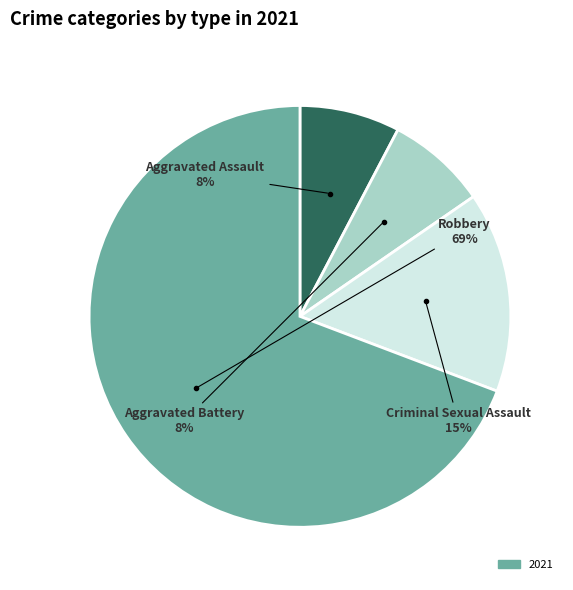

To the nearest percent, what is the average slice percentage?

25%